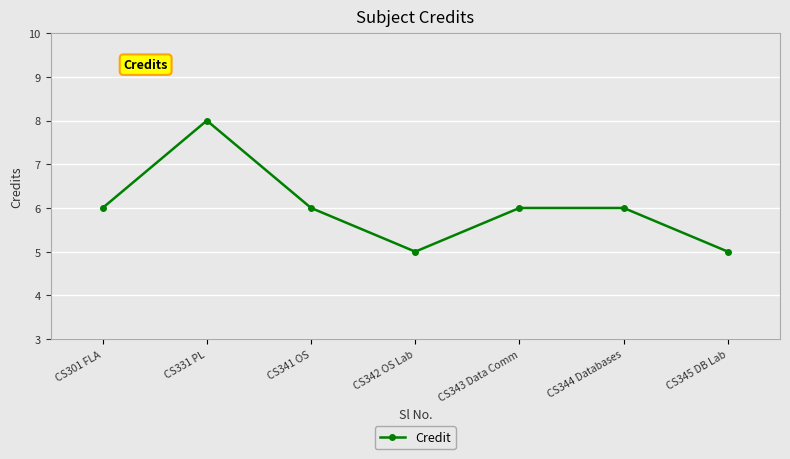

Is it true that the value at CS344 Databases is 11?

False